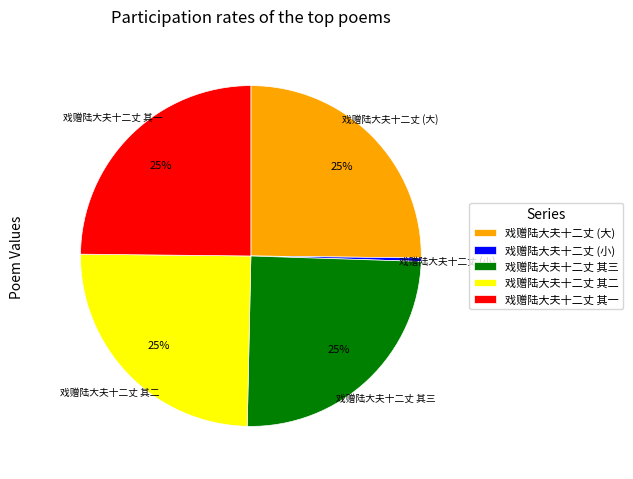

True or false: 戏赠陆大夫十二丈 其二 accounts for 16% of the total.

False